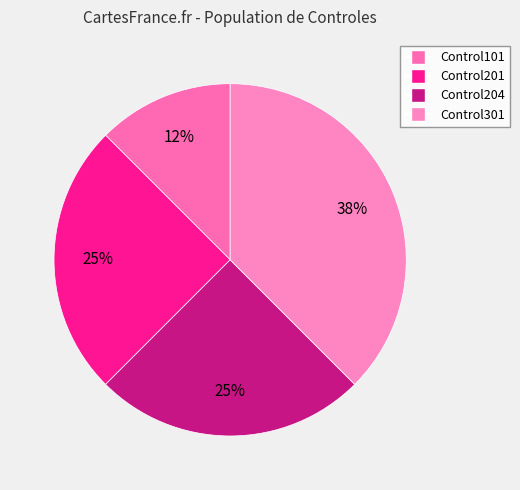

Does Control201 account for over 50% of the chart?

No